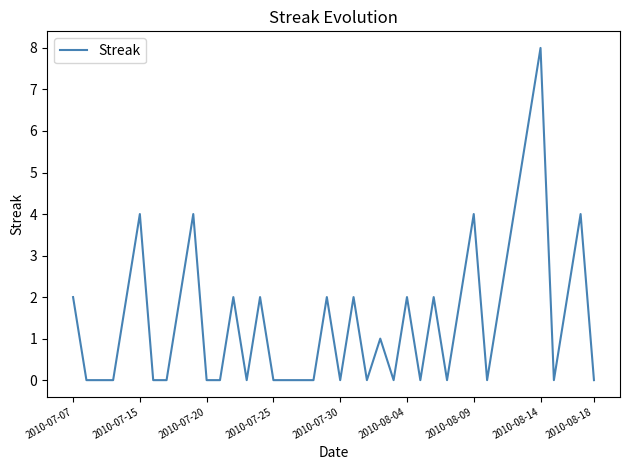

What is the difference between the maximum and minimum values?

8